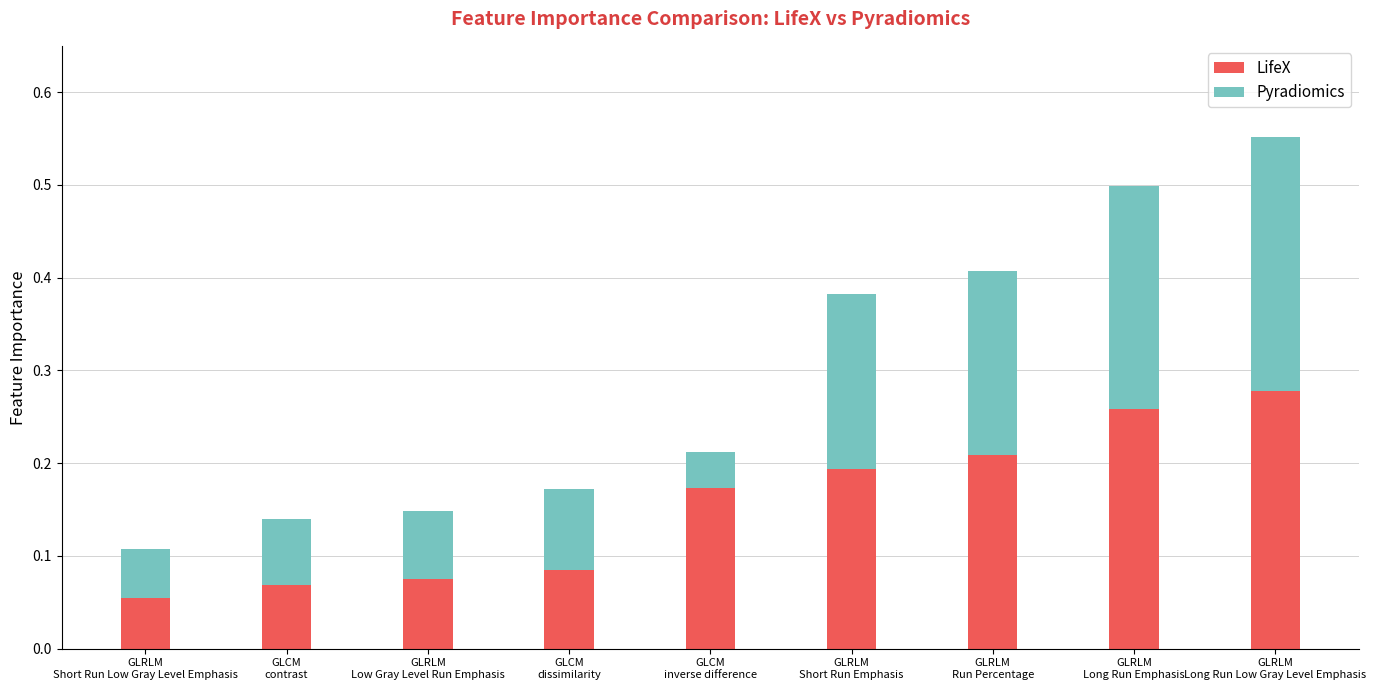

What is the sum of all LifeX values?

1.4